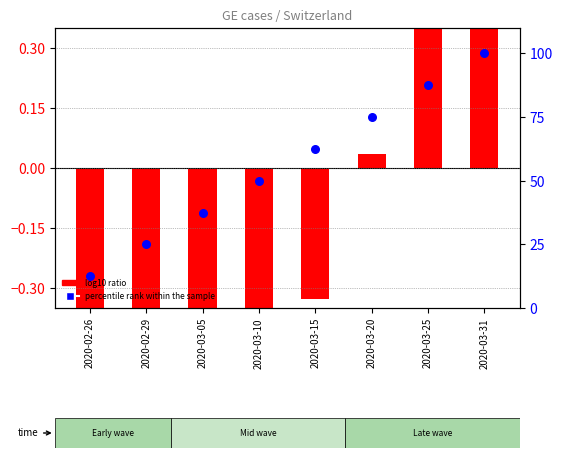

Which series has the widest spread of Y values?

percentile rank within the sample